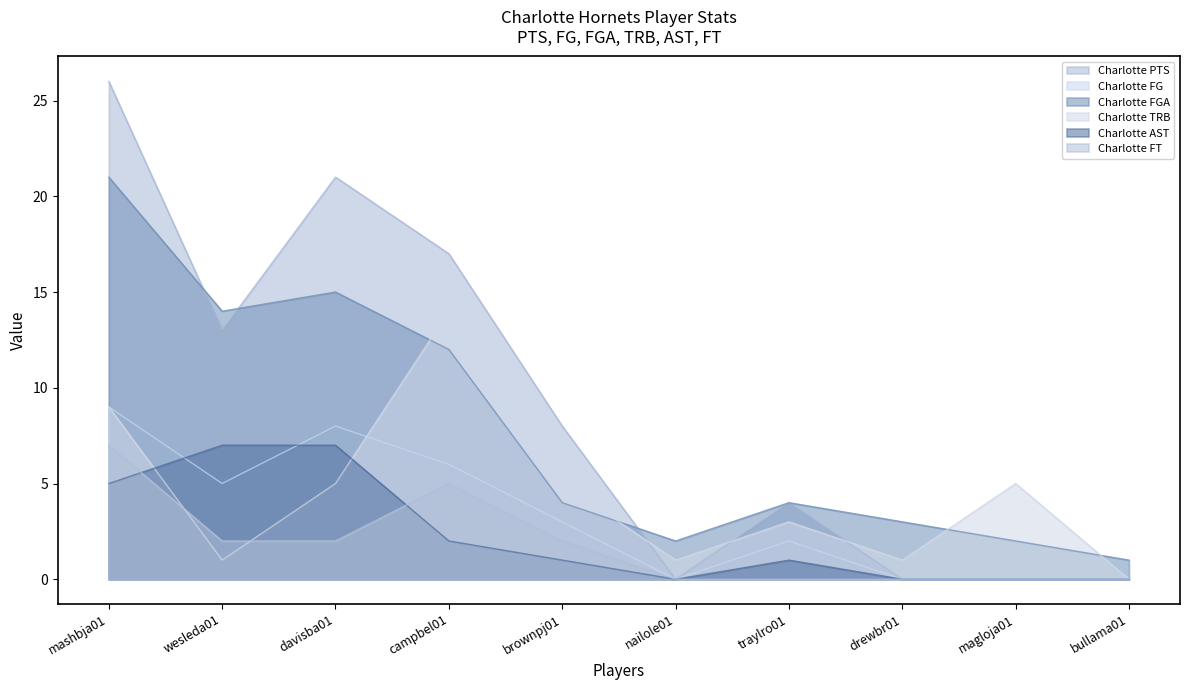

Which has a higher value, mashbja01 or traylro01?

mashbja01